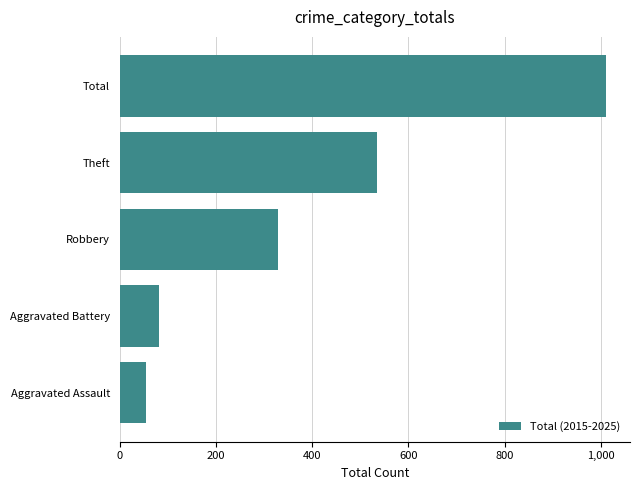

Which category has the highest value across all series?

Total